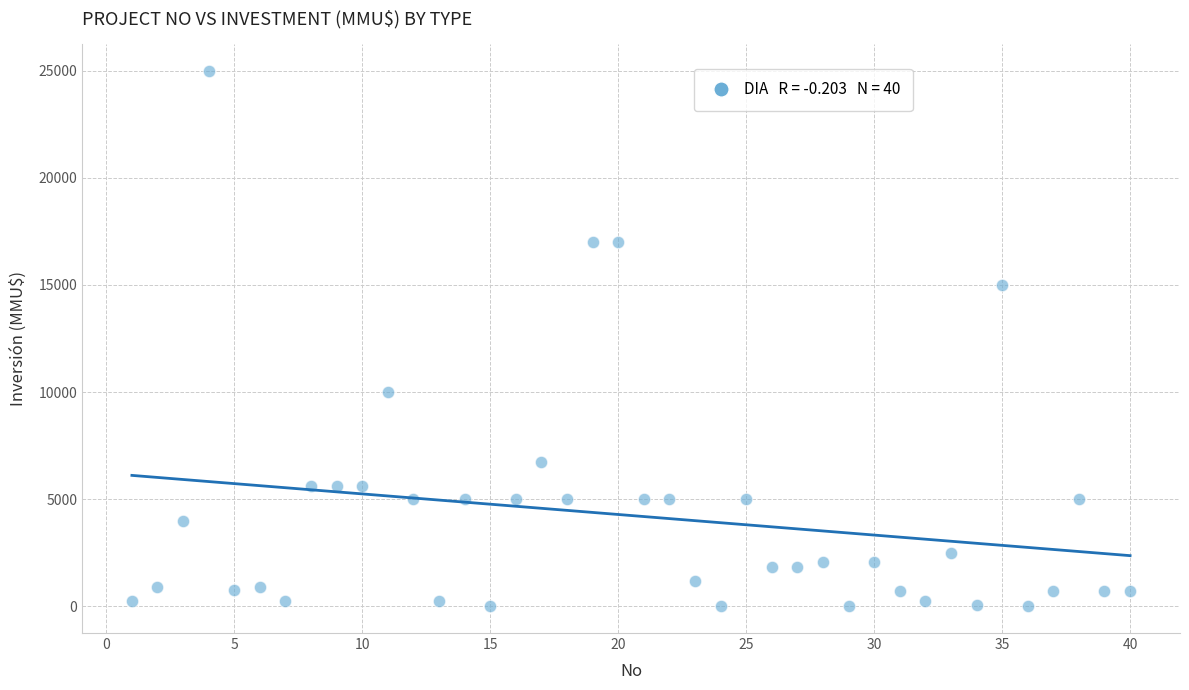

What is the range of X values (max minus min)?

39